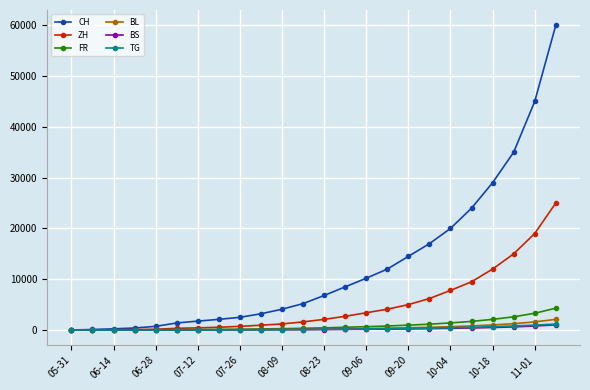

What is the difference between the maximum and minimum values in the FR series?

4300